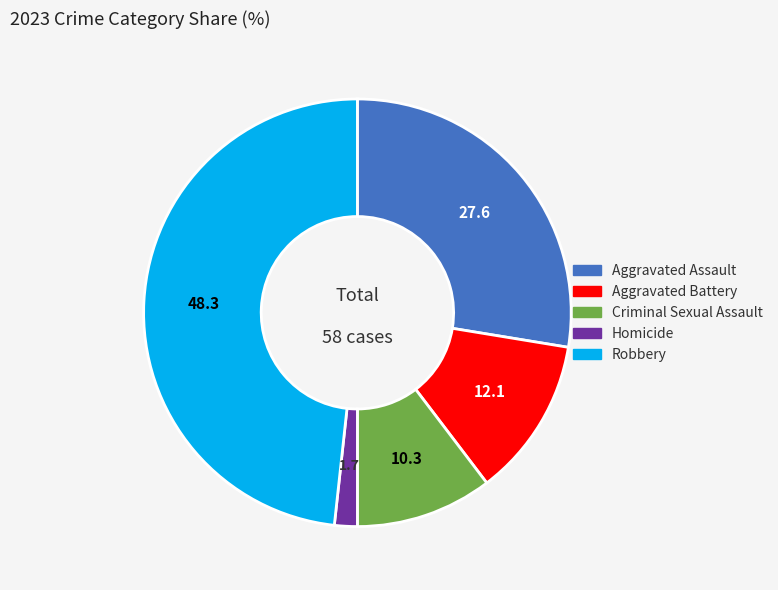

Is there a majority slice in this chart?

No